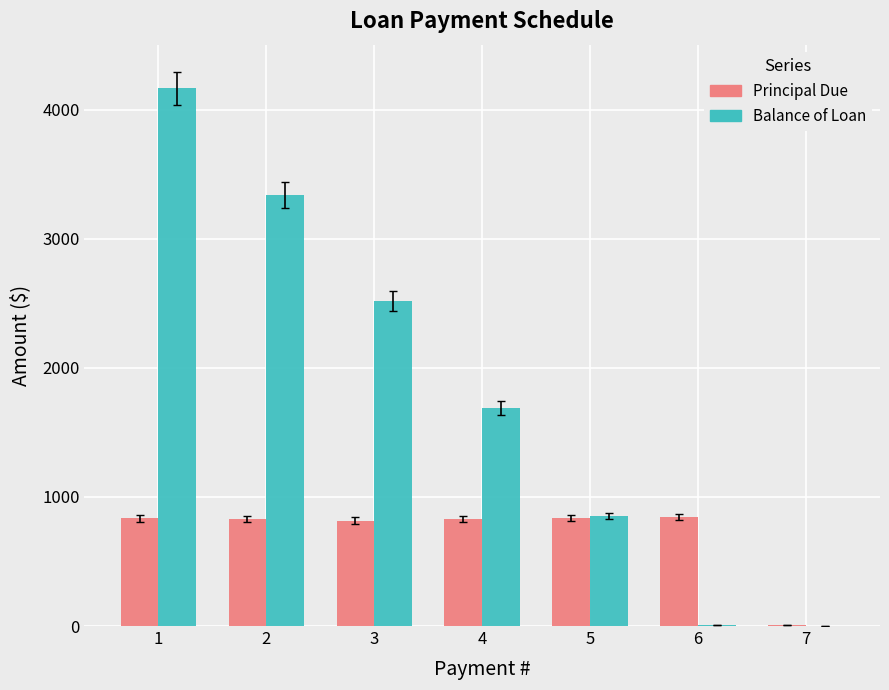

What is the sum of all Balance of Loan values?

12574.5